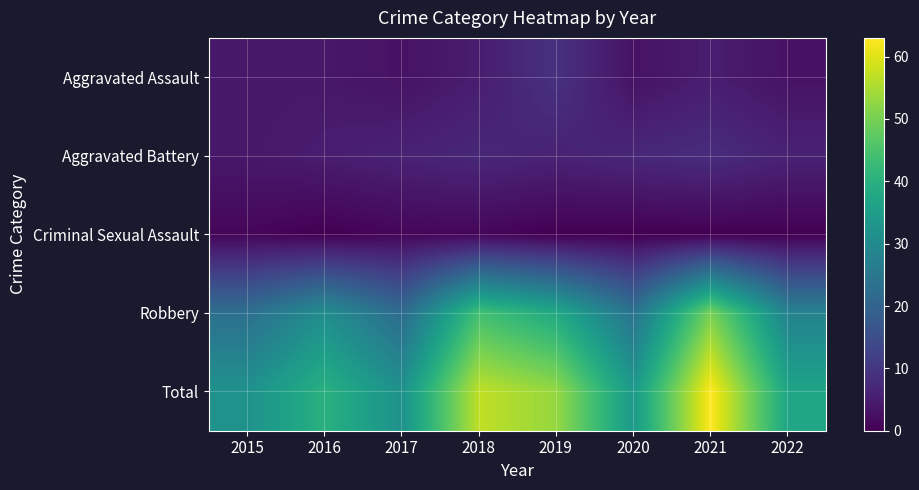

Count the number of data series in this chart.

5